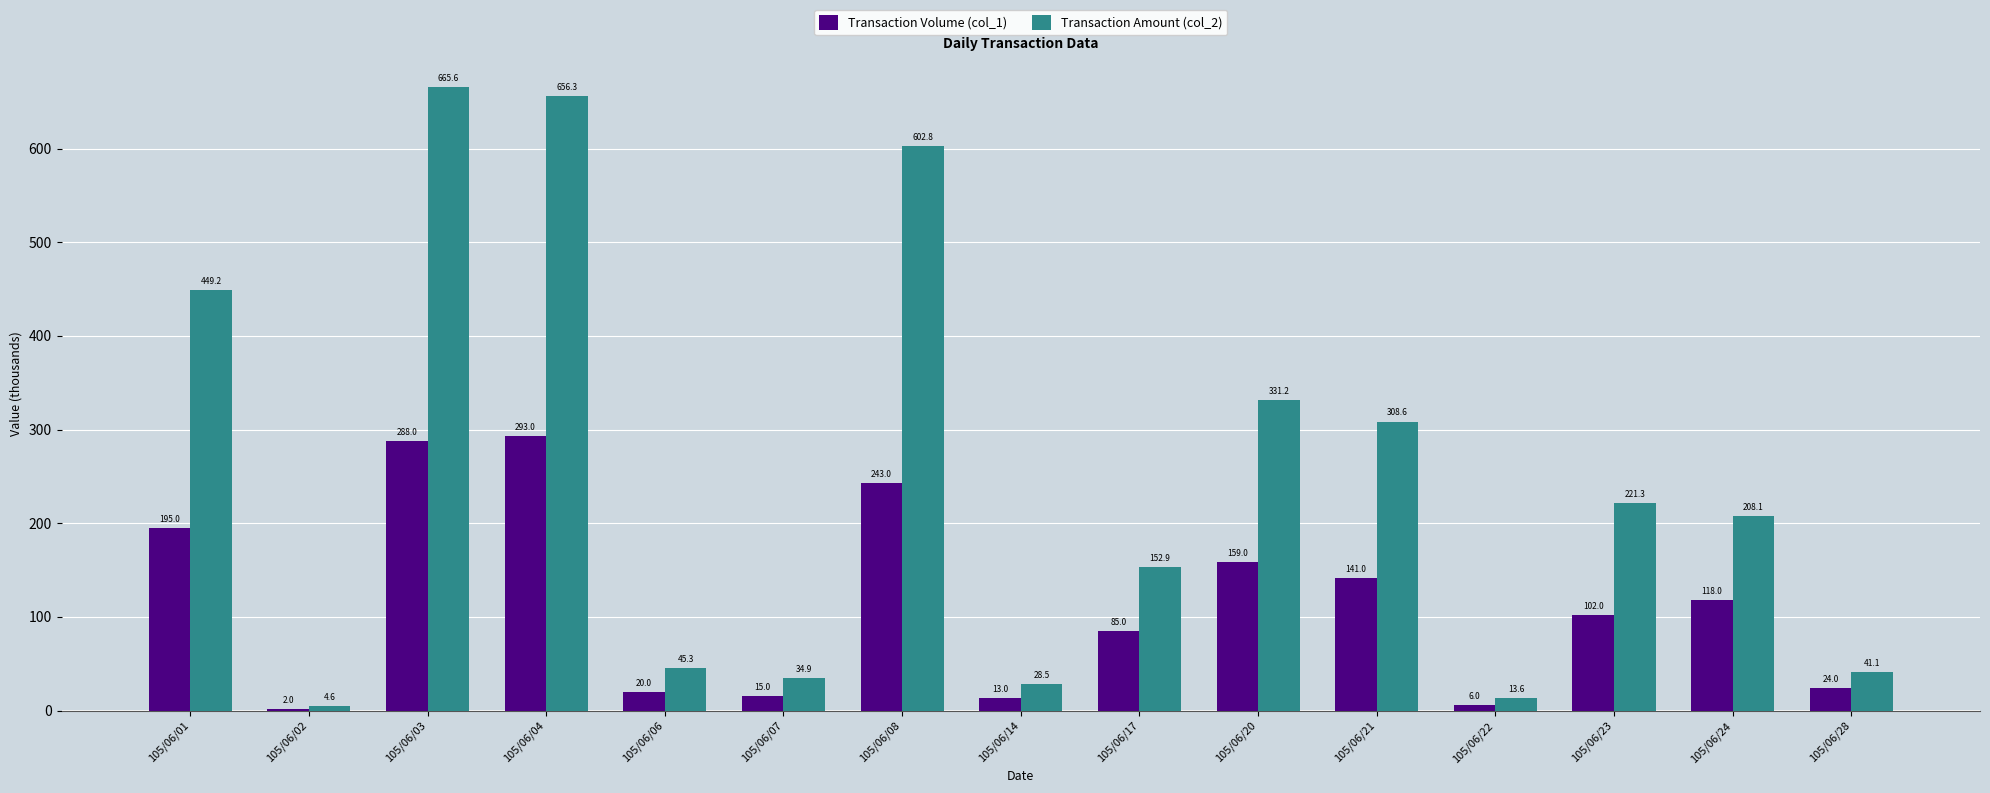

What is the sum of the Transaction Amount (col_2) values at 105/06/23 and 105/06/01?

670.5